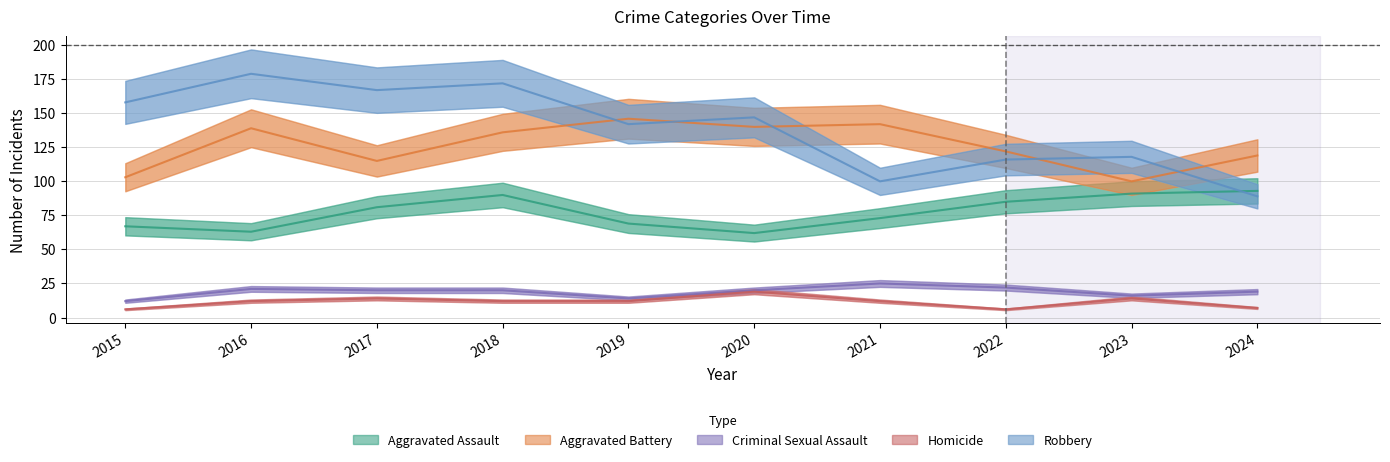

How many lines are shown in the chart?

5